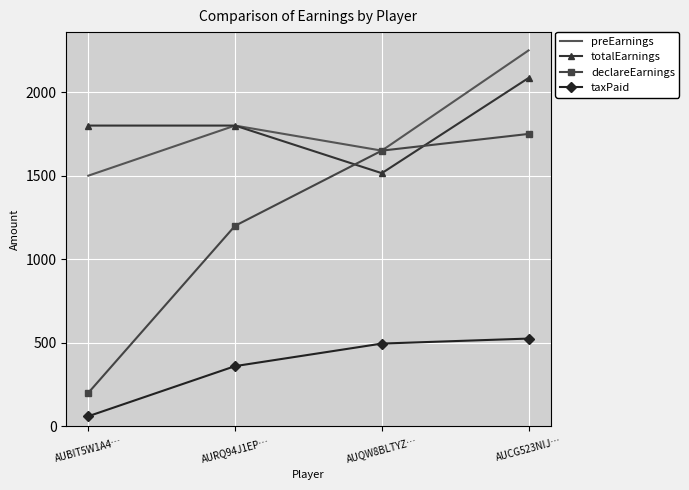

What is the total value across all series at AUQW8BLTYZ…?

5310